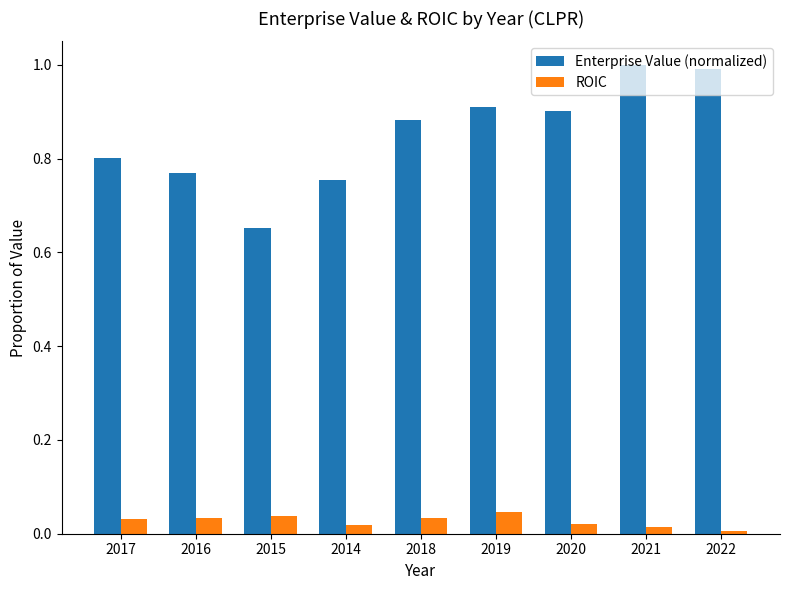

Rank the series by their maximum value, from lowest to highest.

ROIC, Enterprise Value (normalized)